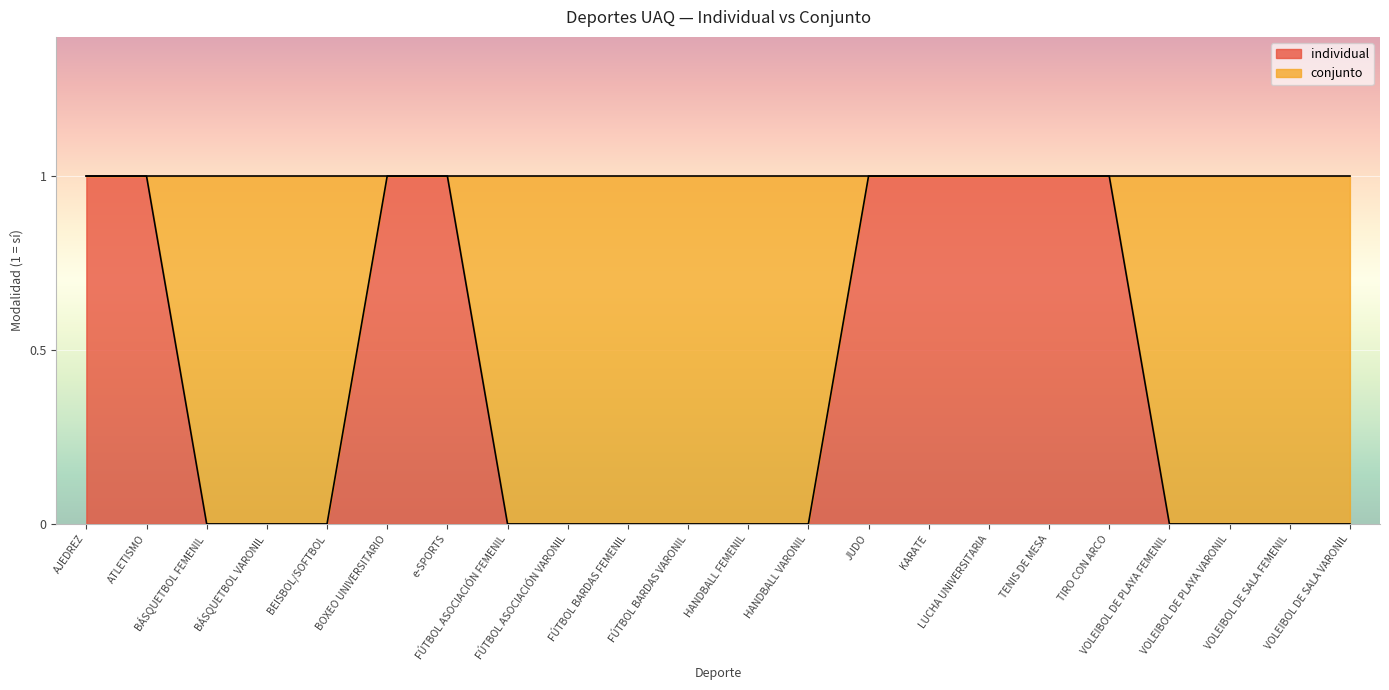

Does the chart display data point markers on the line(s)?

No